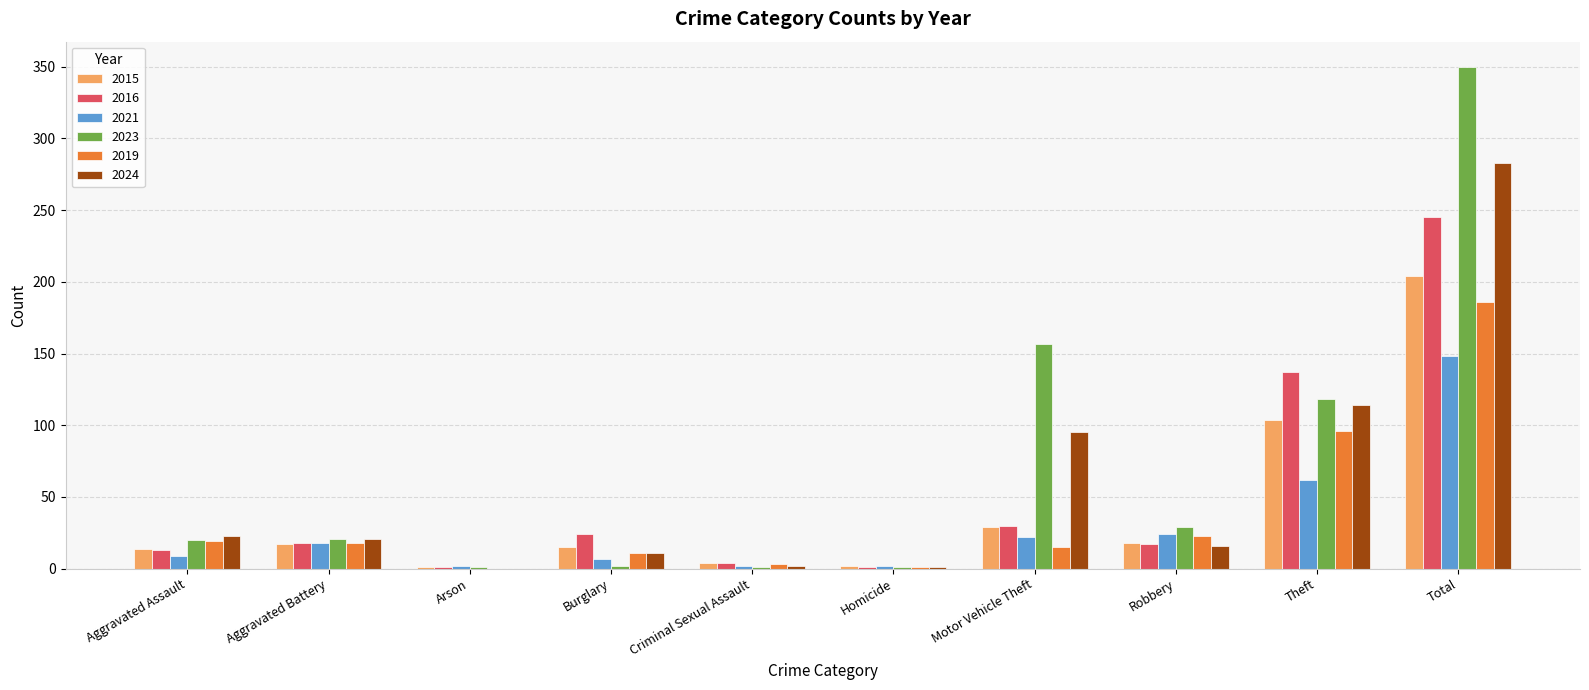

What is the spread (max minus min) of values at Total?

202